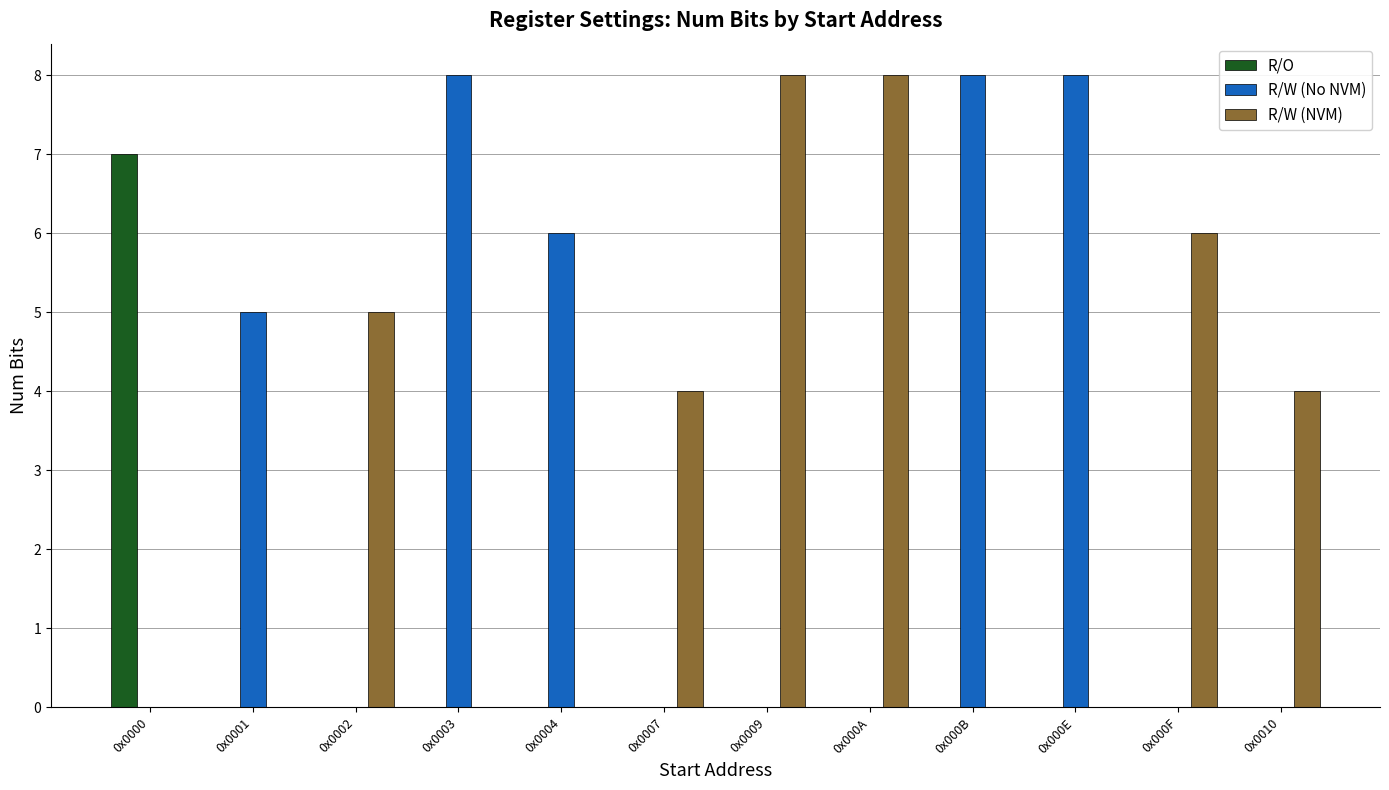

The R/W (NVM) series shows 4 at 0x0007. True or false?

True